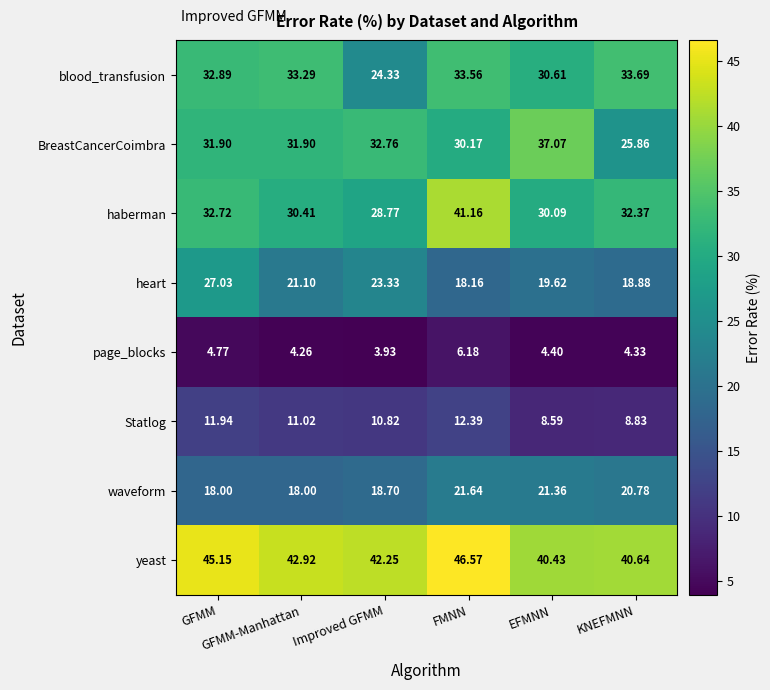

Which series has the largest total across all categories?

yeast